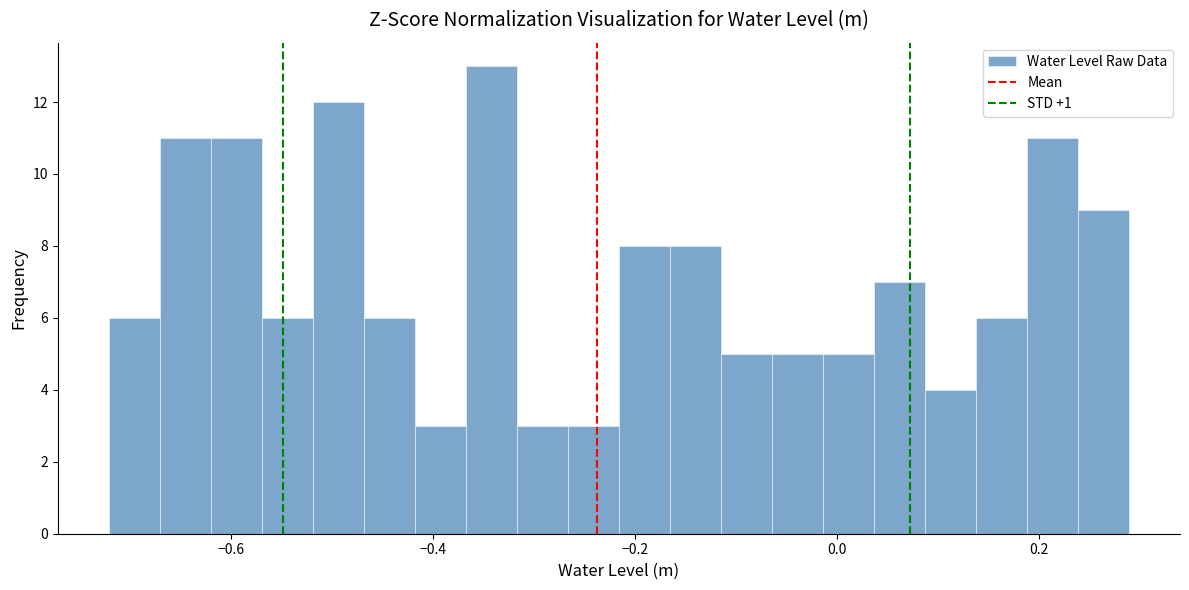

Around what value on the x-axis is the tallest bar? Give the approximate position of its centre, as read against the axis.

-0.34